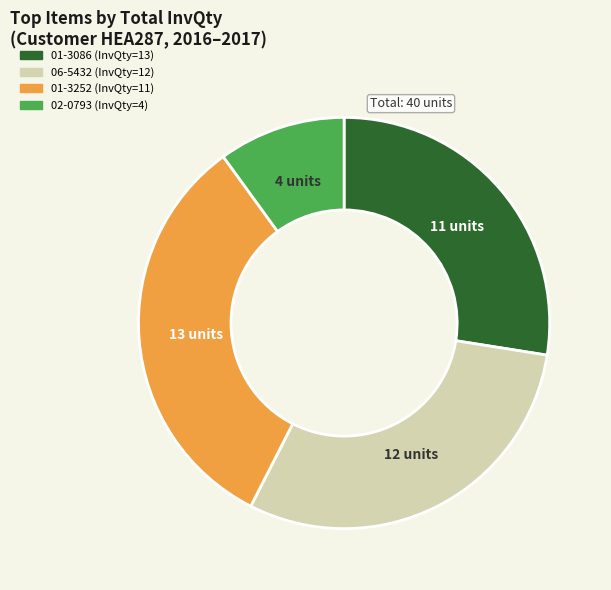

Is there any slice that represents more than half of the pie?

No